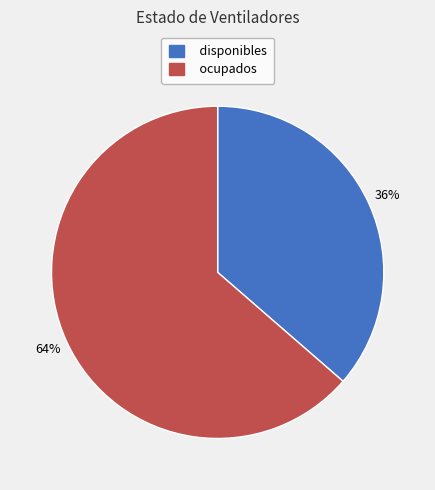

To the nearest percent, what is the average slice percentage?

50%